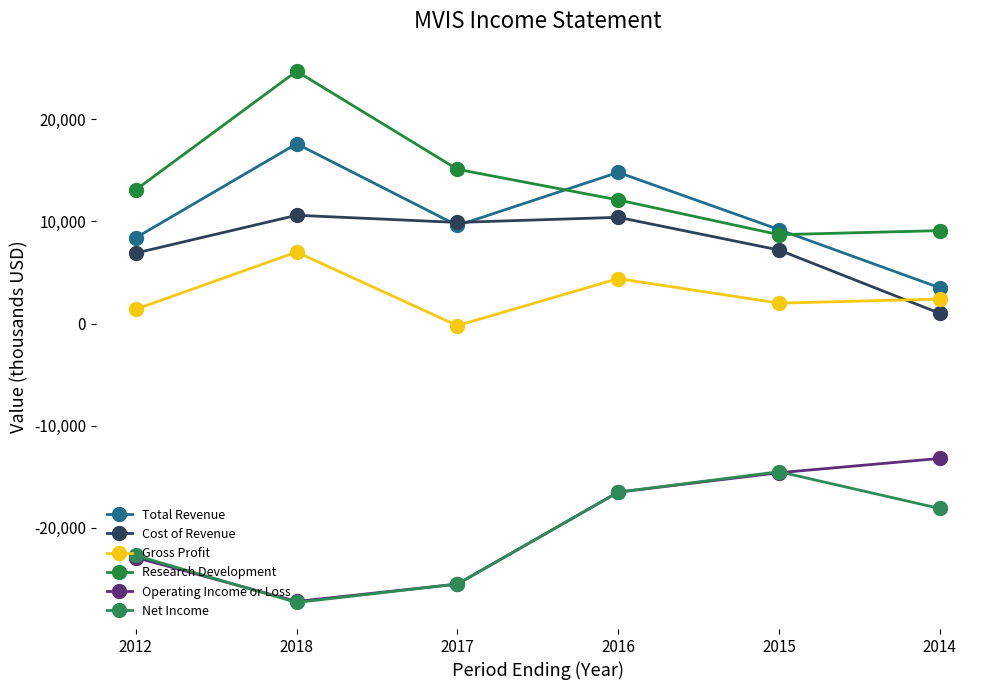

Is it true that Research Development equals 24700 at 2018?

True